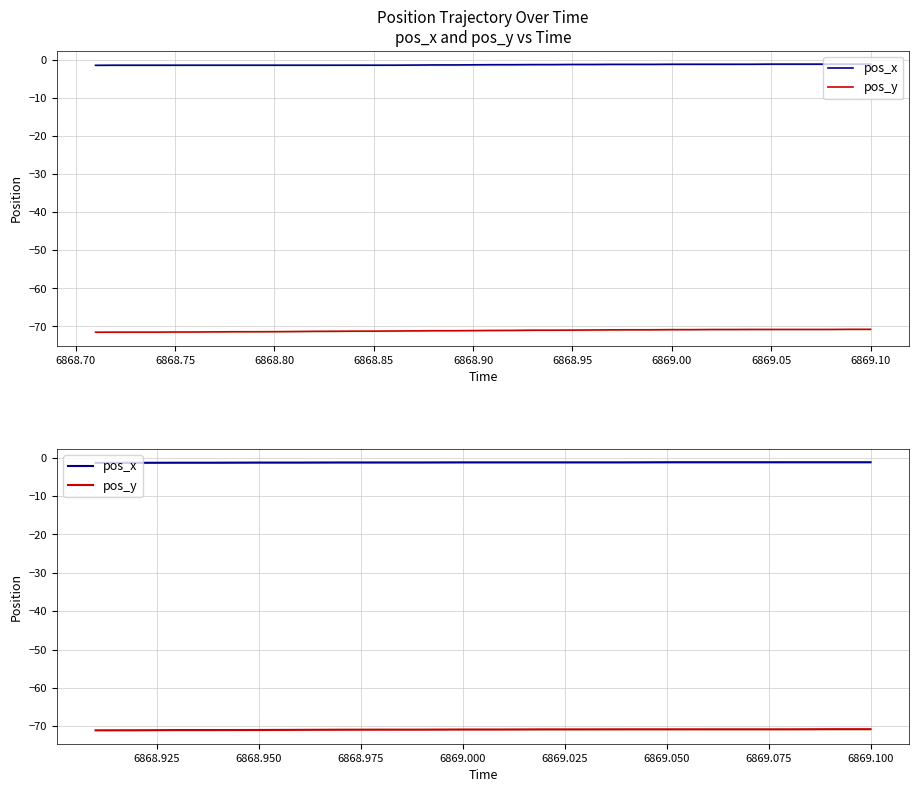

List the series in order of their overall mean, lowest first.

pos_y, pos_x